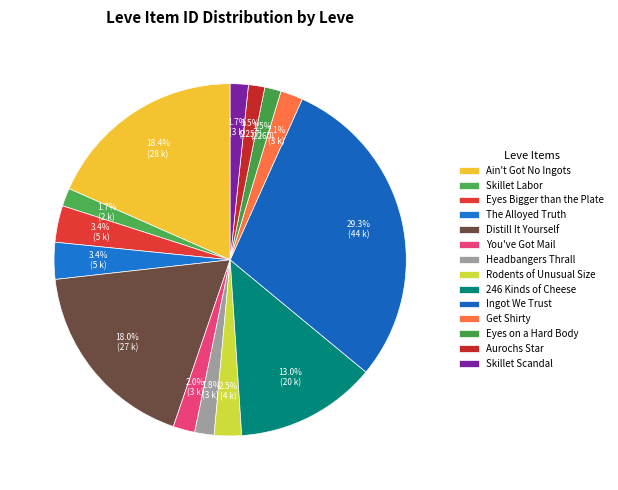

Which category has the smallest portion of the pie?

Aurochs Star